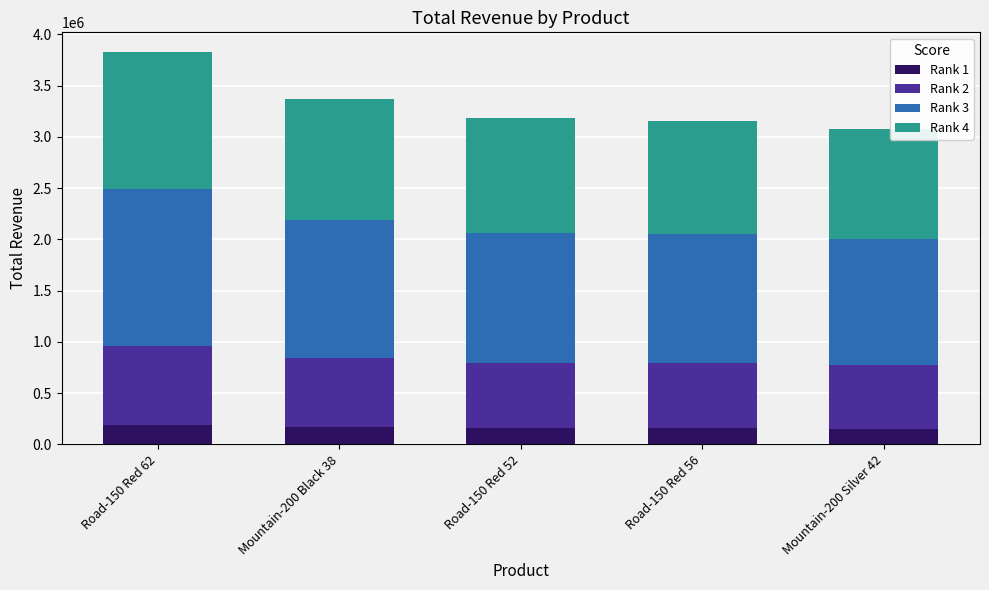

What are all the series names shown in the legend?

Rank 1, Rank 2, Rank 3, Rank 4